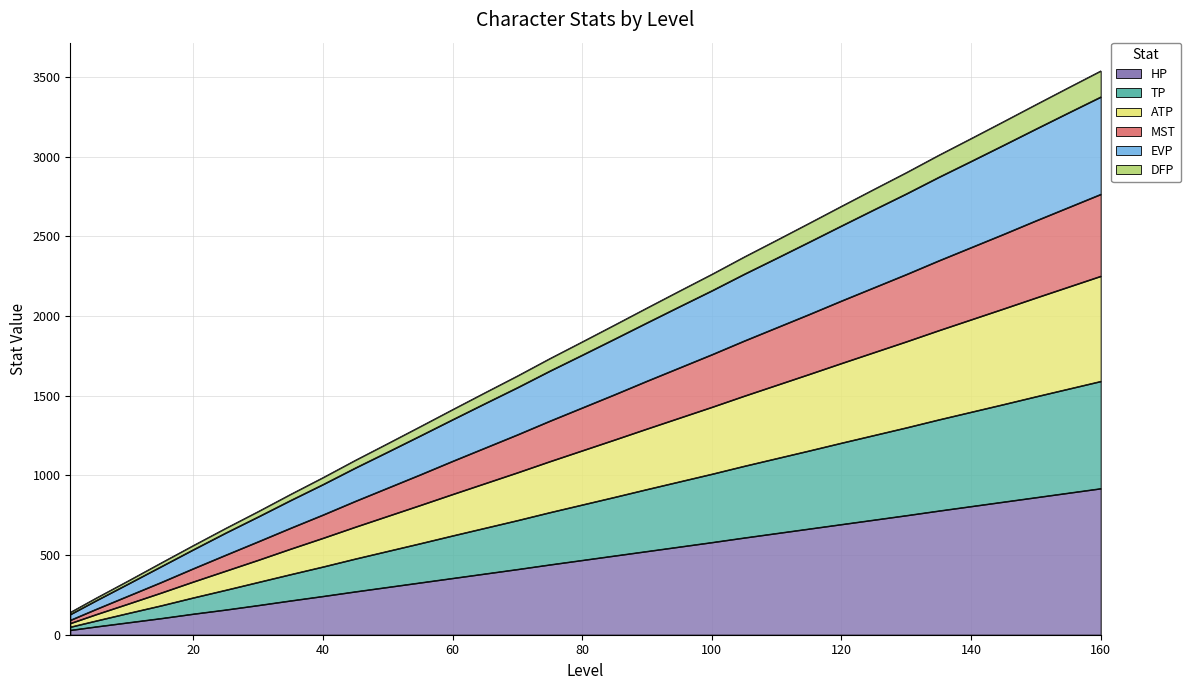

True or false: DFP and TP cross at least once.

False